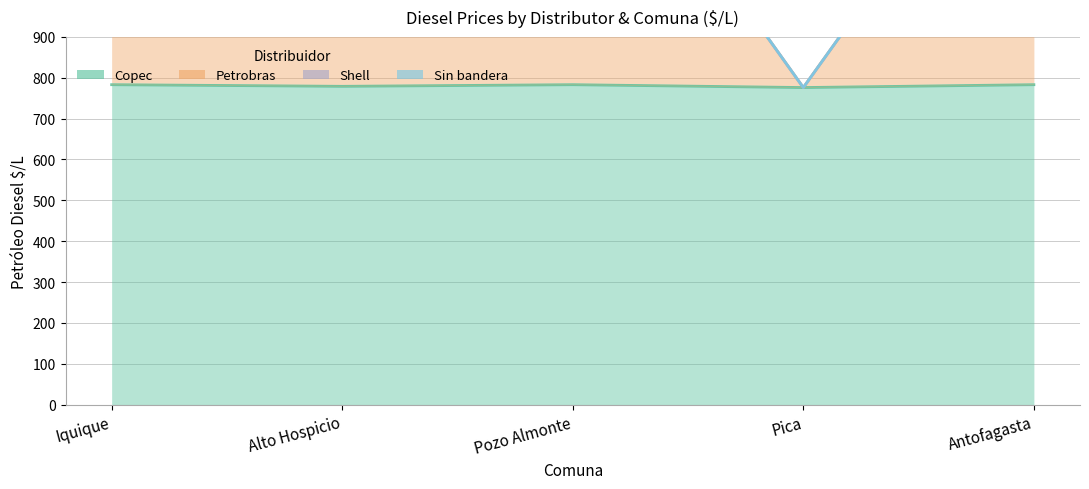

At which label does Petrobras reach its peak?

Pozo Almonte